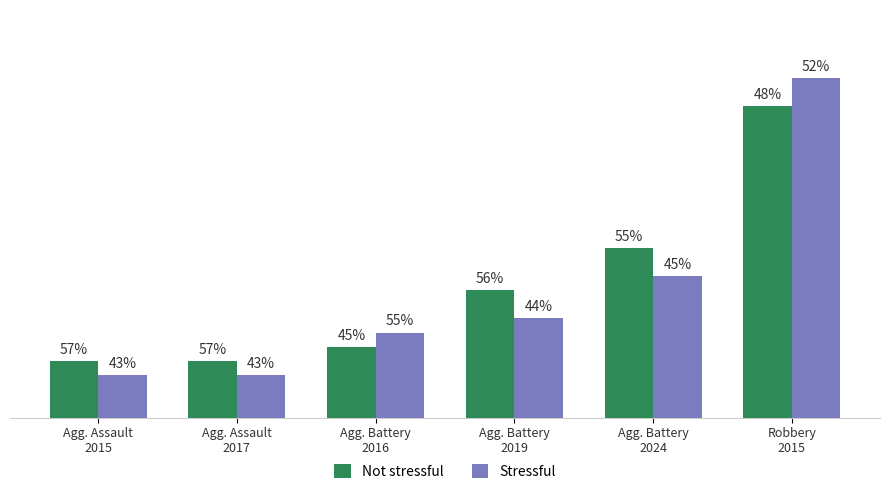

Does the chart contain stacked bars?

No